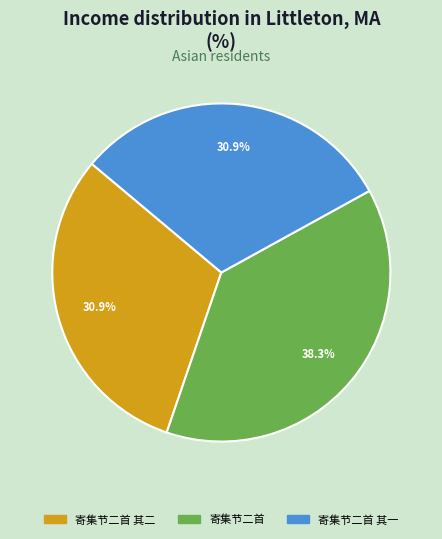

Does any single category account for the majority?

No